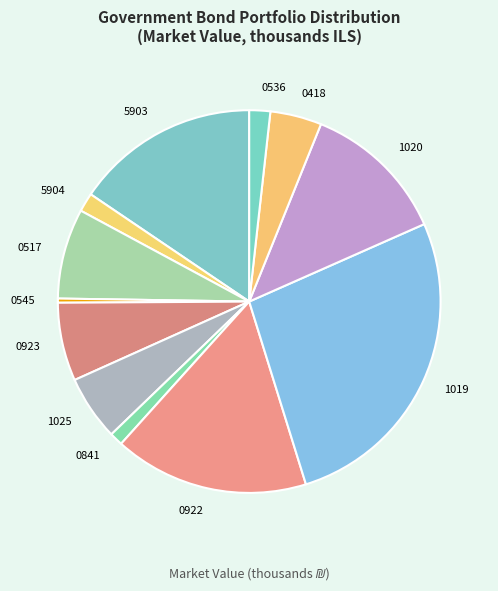

What is the change in value from ממשלתי צמוד 1020 to 0536 ממשלתי צמוד?

-493.1